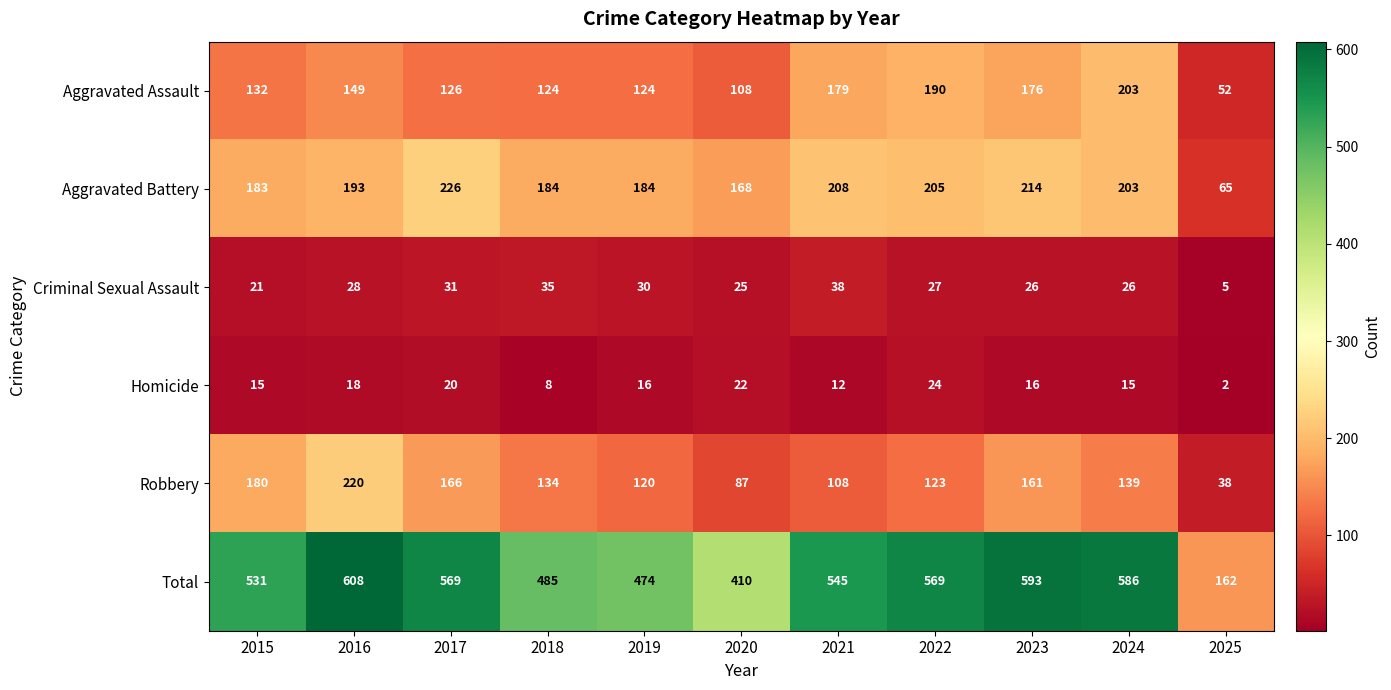

What is the total value across all series at 2020?

820